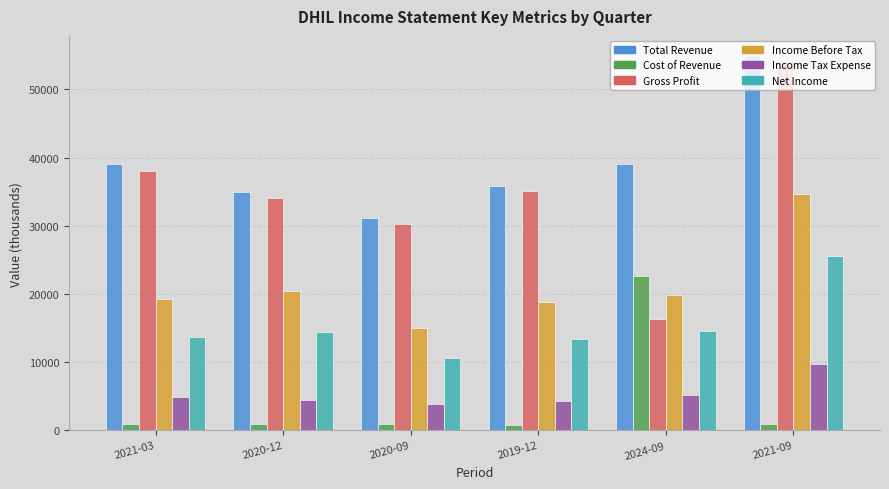

Which series has the widest spread of values?

Gross Profit